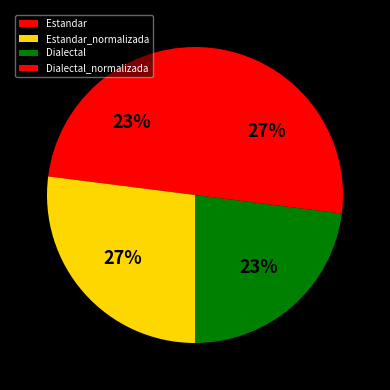

How many segments does this pie chart have?

4